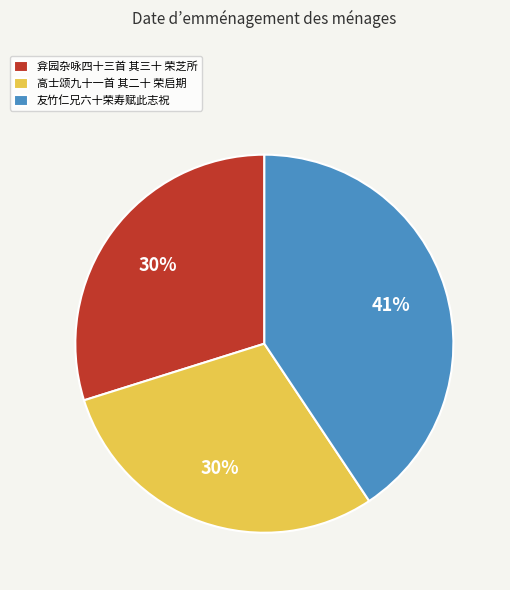

True or false: 弇园杂咏四十三首 其三十 荣芝所 accounts for 19% of the total.

False